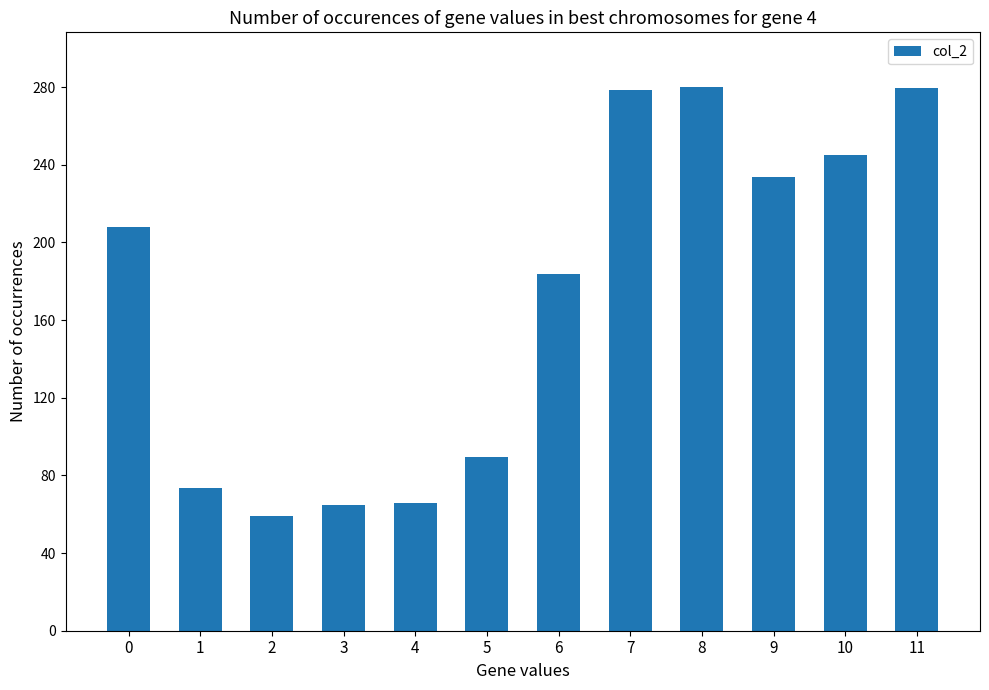

Is it true that the value at 0 is 208.2?

True